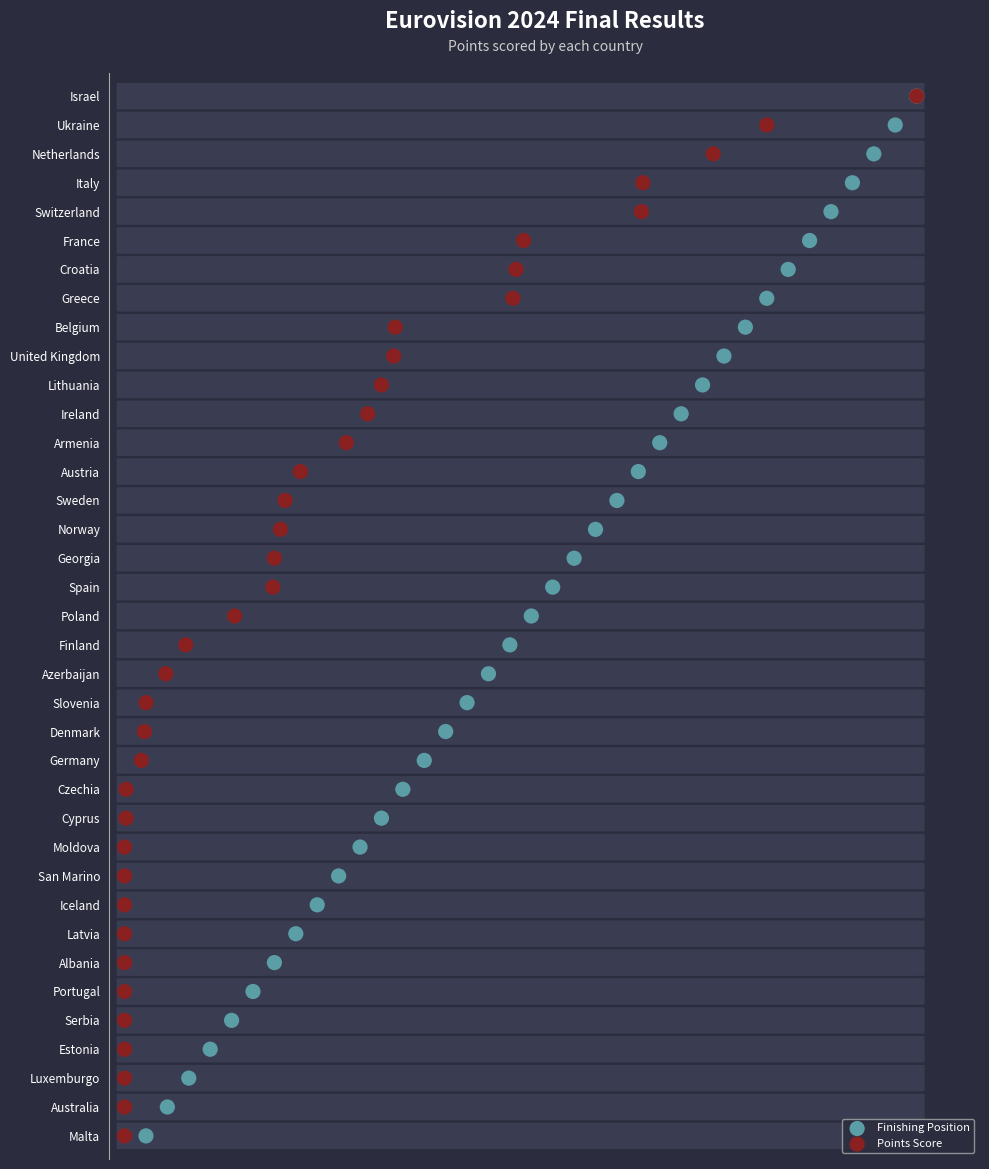

What are all the series names shown in the legend?

Finishing Position, Points Score